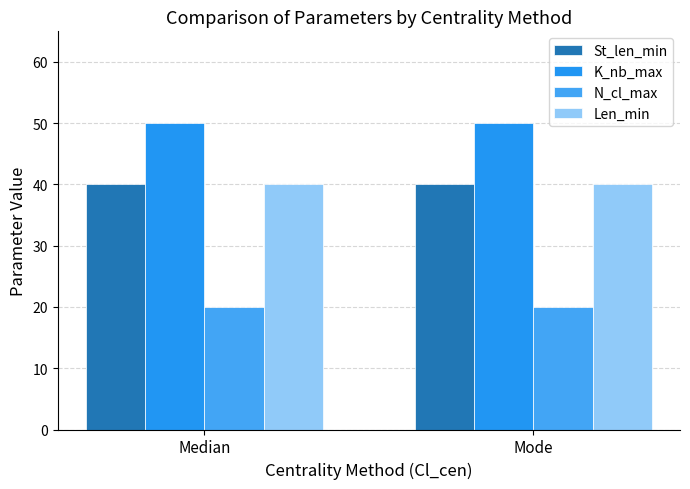

How many groups of bars are there?

2